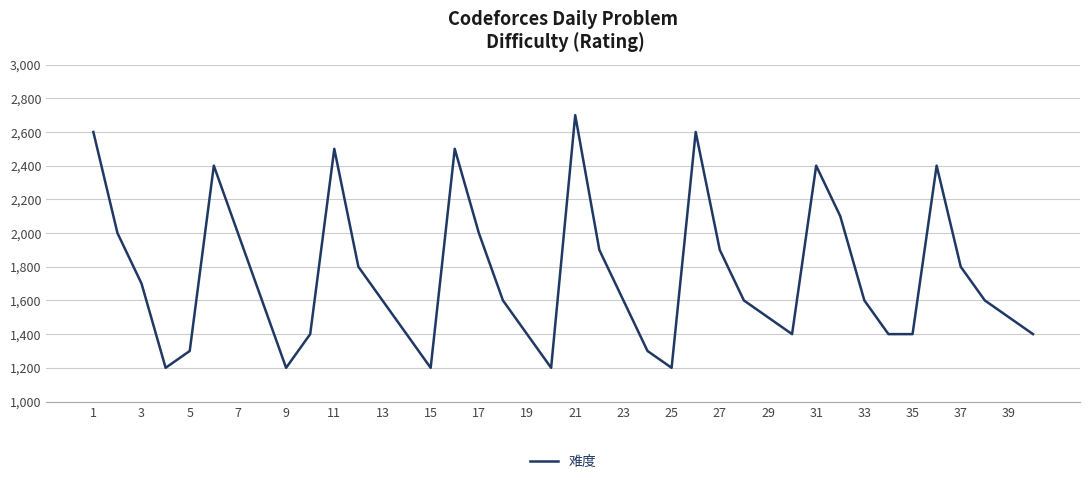

What is the greatest value displayed?

2700